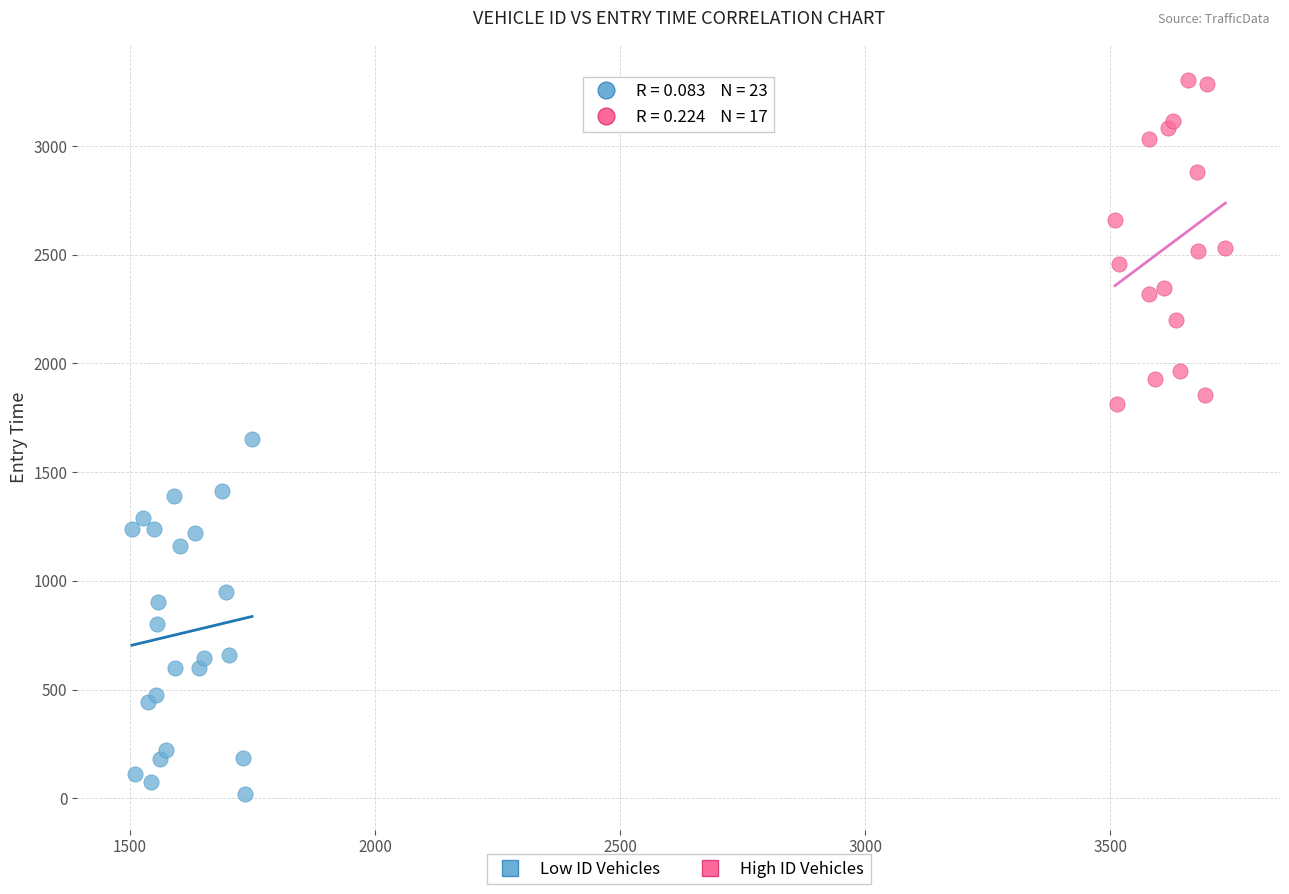

Which series contains the highest Y value?

High ID Vehicles